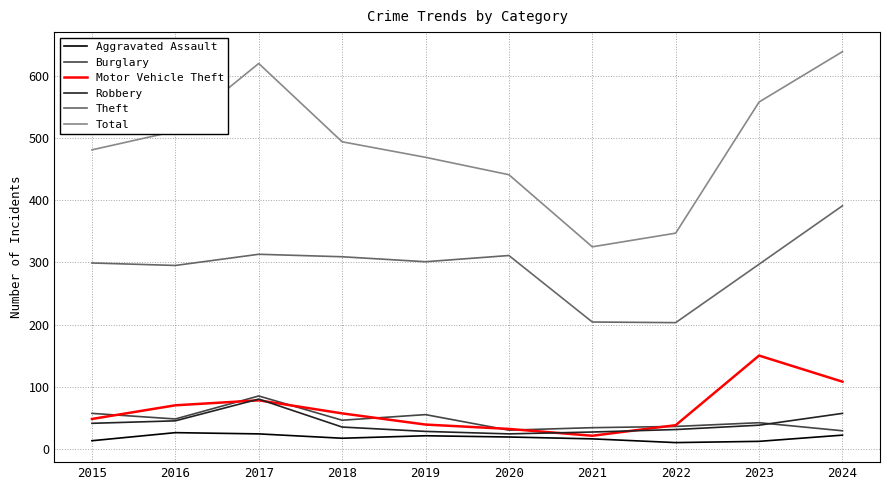

True or false: Total and Theft intersect in this chart.

False